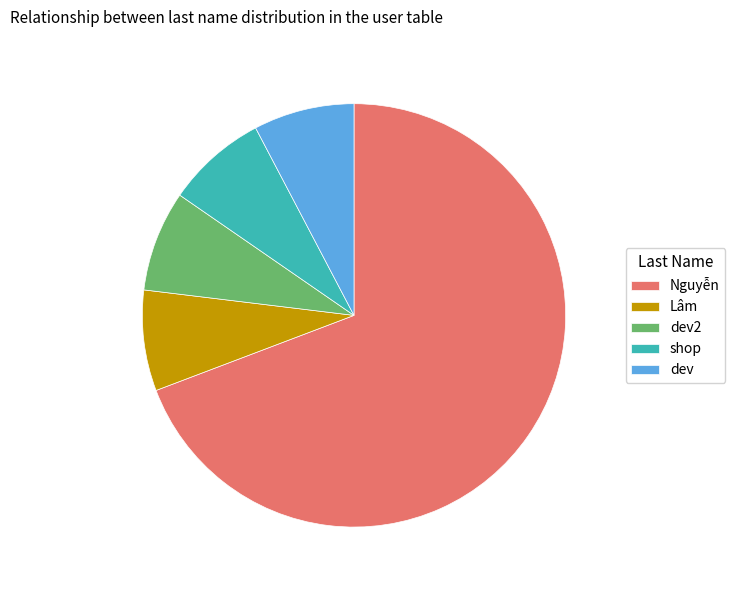

How many slices are in this pie chart?

5